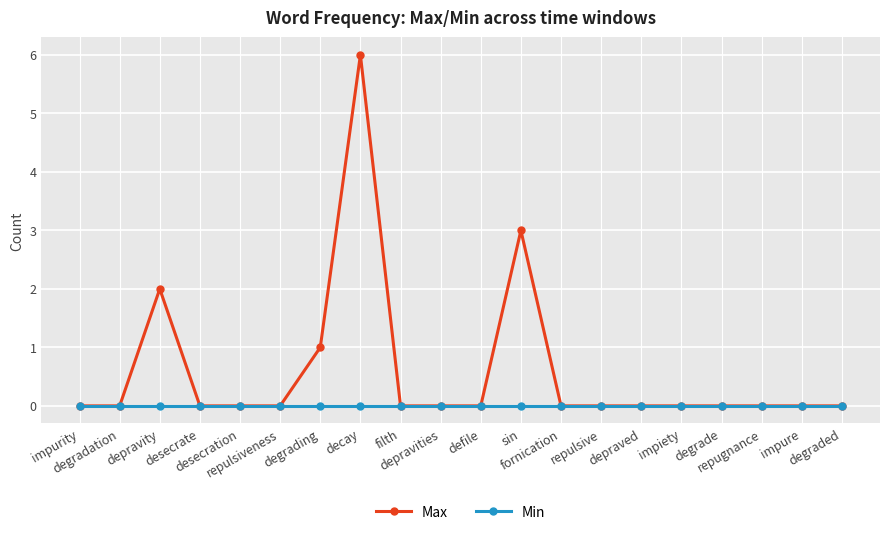

The value of Min at impiety is 0. True or false?

True